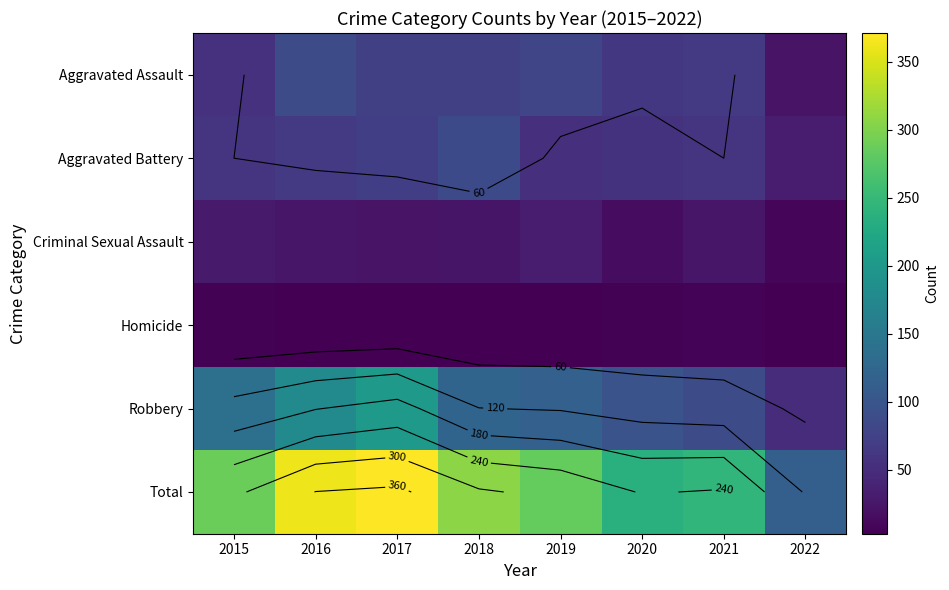

What is the total value across all series at 2020?

472